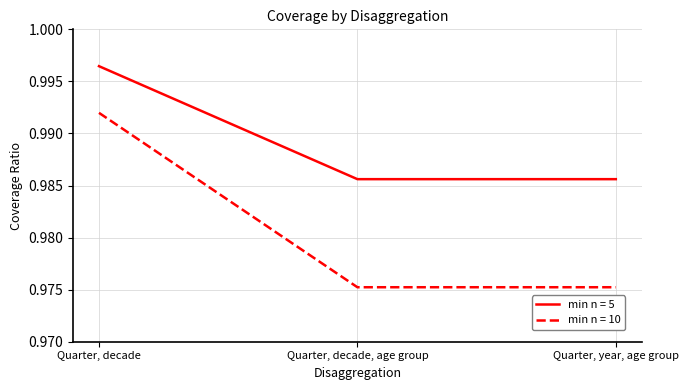

True or false: min n = 5 has a value of 0.6 at Quarter, decade.

False